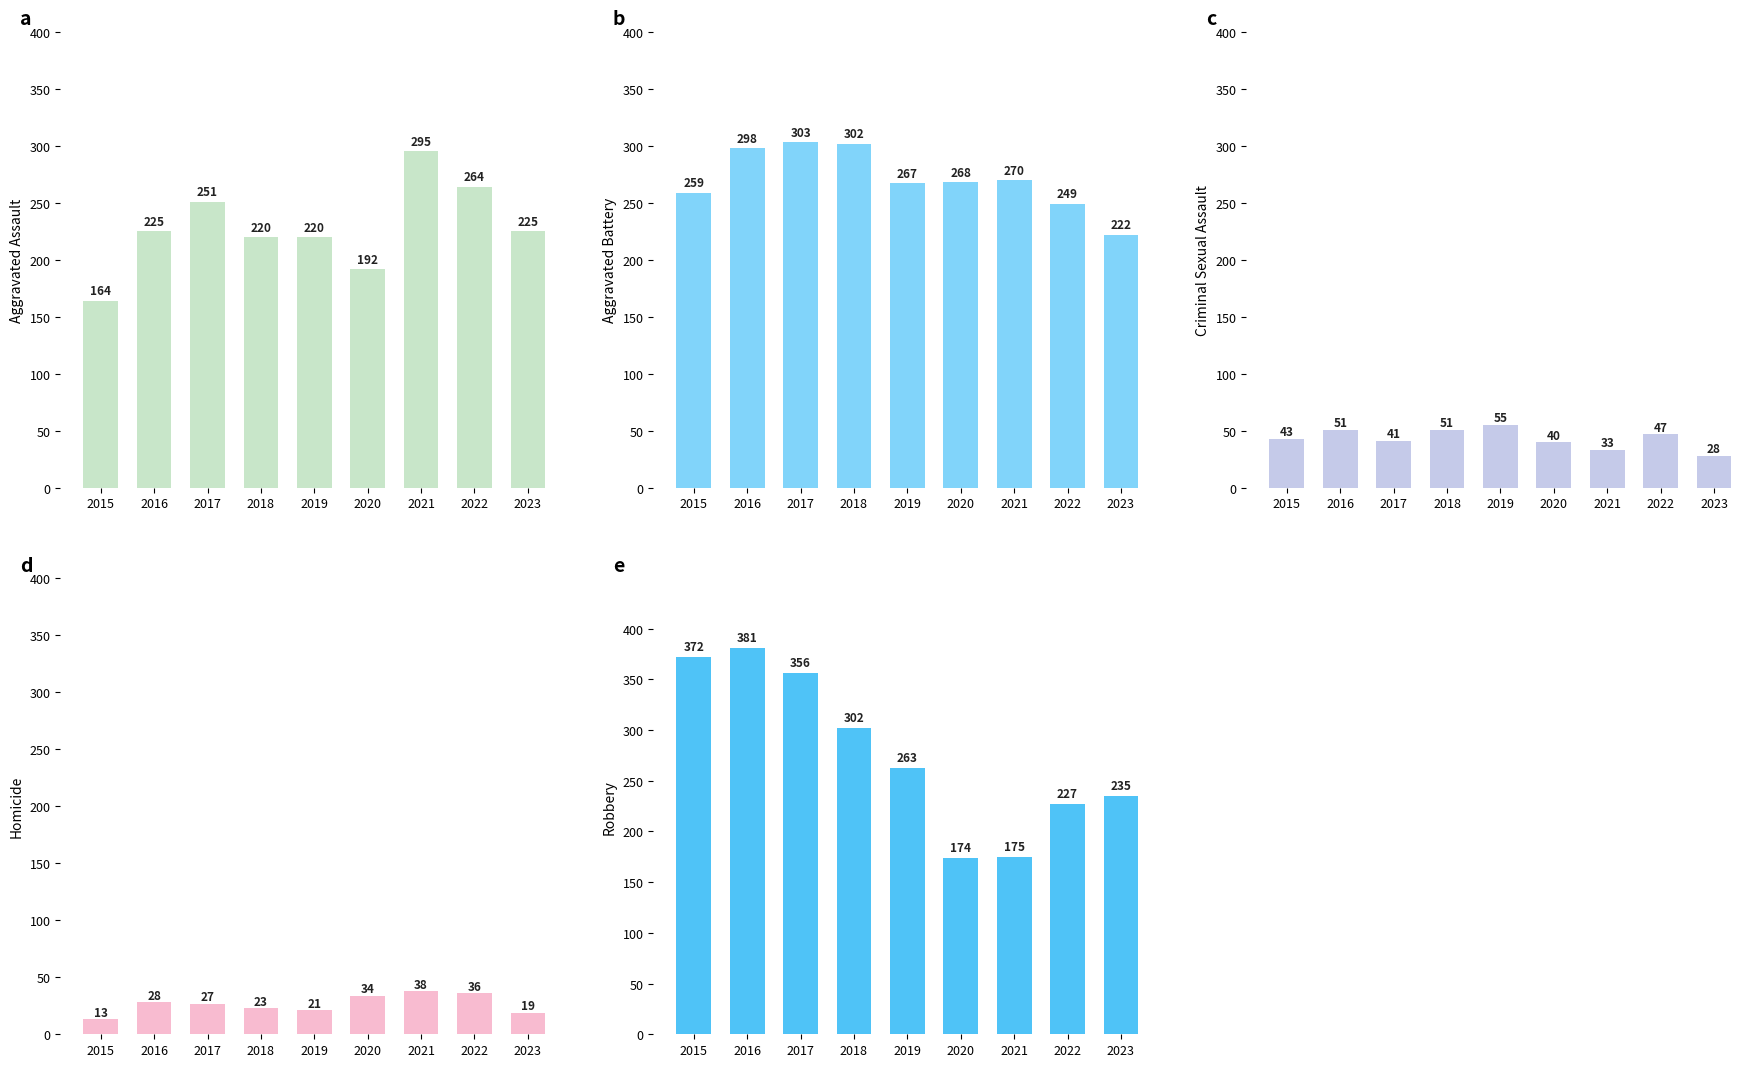

True or false: Robbery has a value of 372 at 2015.

True